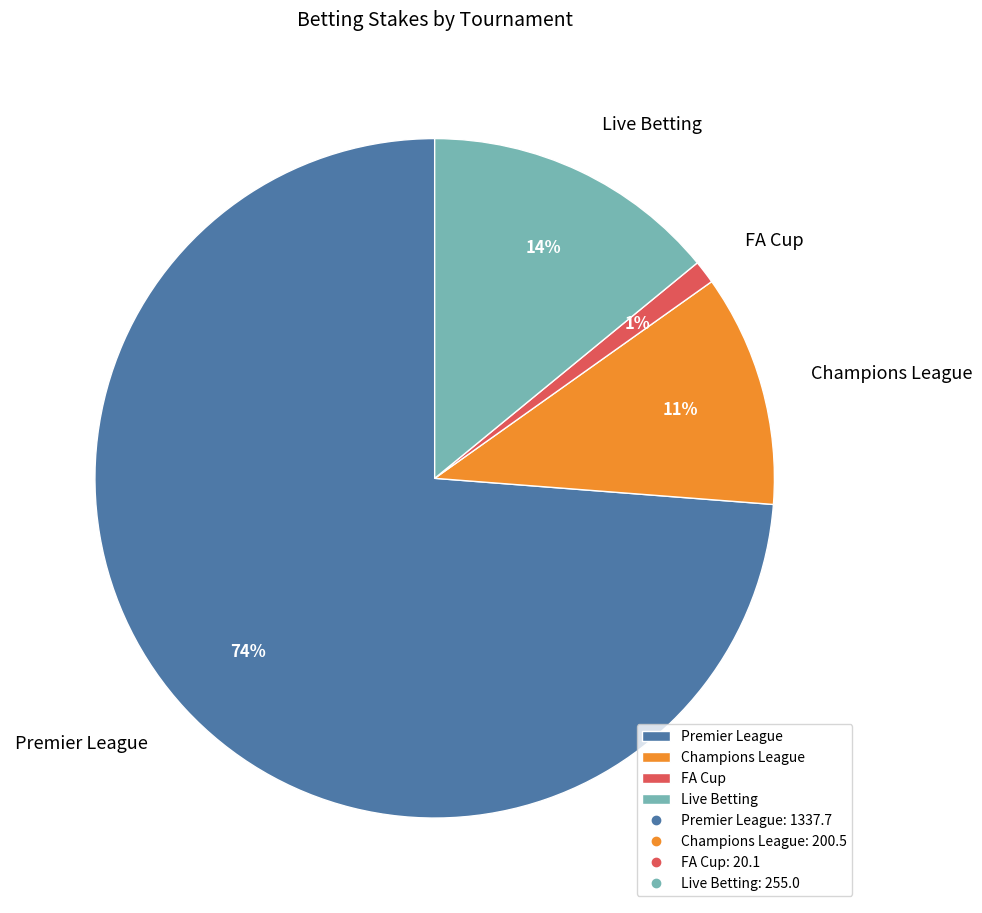

To the nearest percent, what is the combined percentage of FA Cup and Premier League?

75%